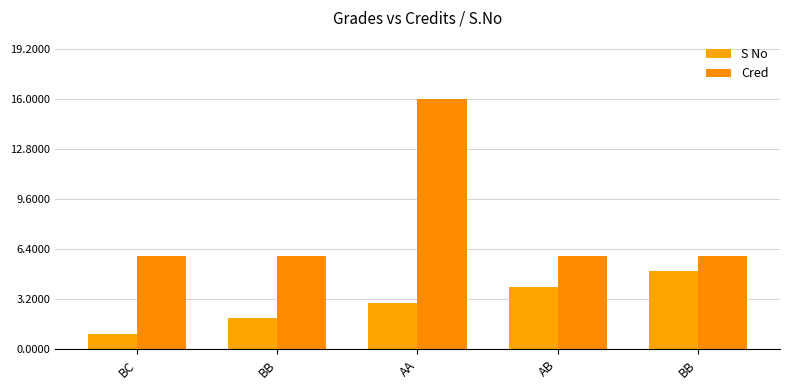

Which series has the largest total across all categories?

Cred